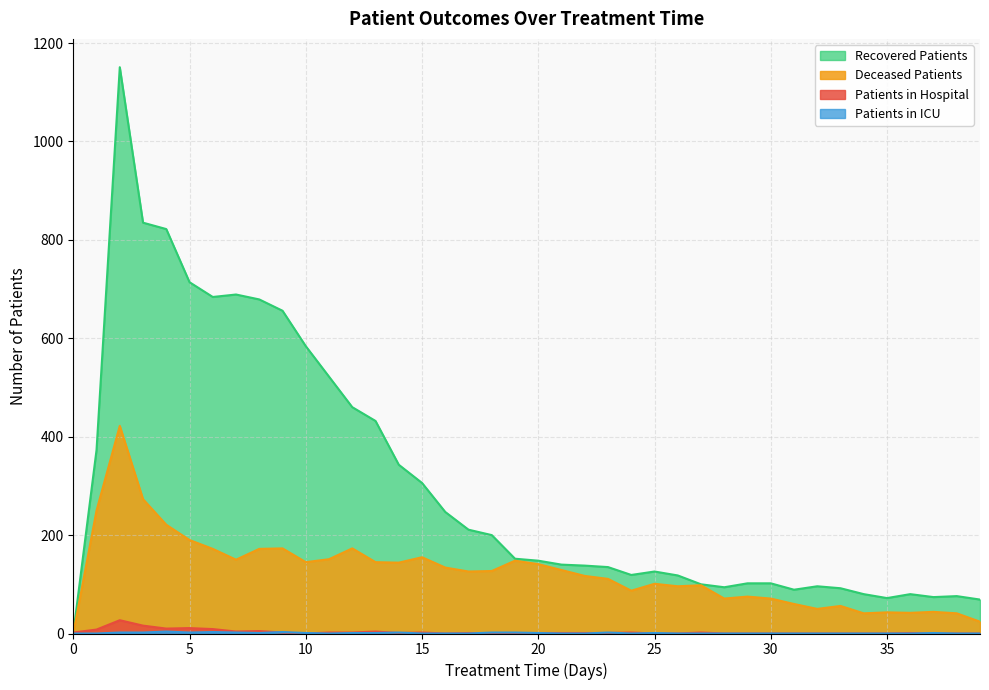

Rank the categories by deceased_patients value from lowest to highest.

0, 39, 34, 38, 36, 35, 37, 32, 33, 31, 28, 30, 29, 24, 26, 27, 25, 23, 22, 17, 18, 21, 16, 20, 14, 10, 13, 19, 7, 11, 15, 6, 8, 9, 12, 5, 4, 1, 3, 2